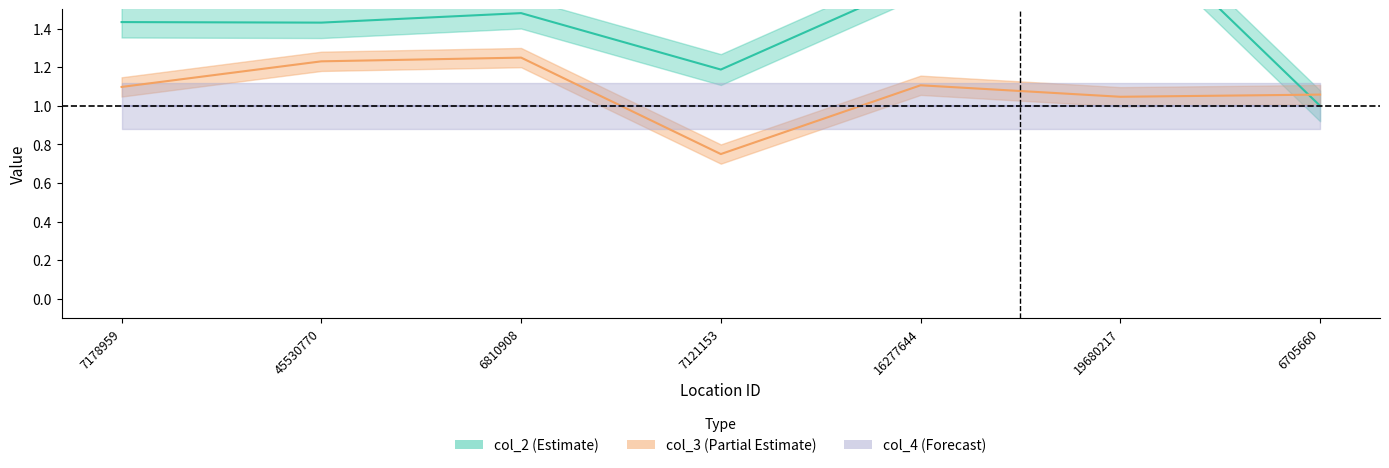

At which category is the sum across all series the highest?

19680217